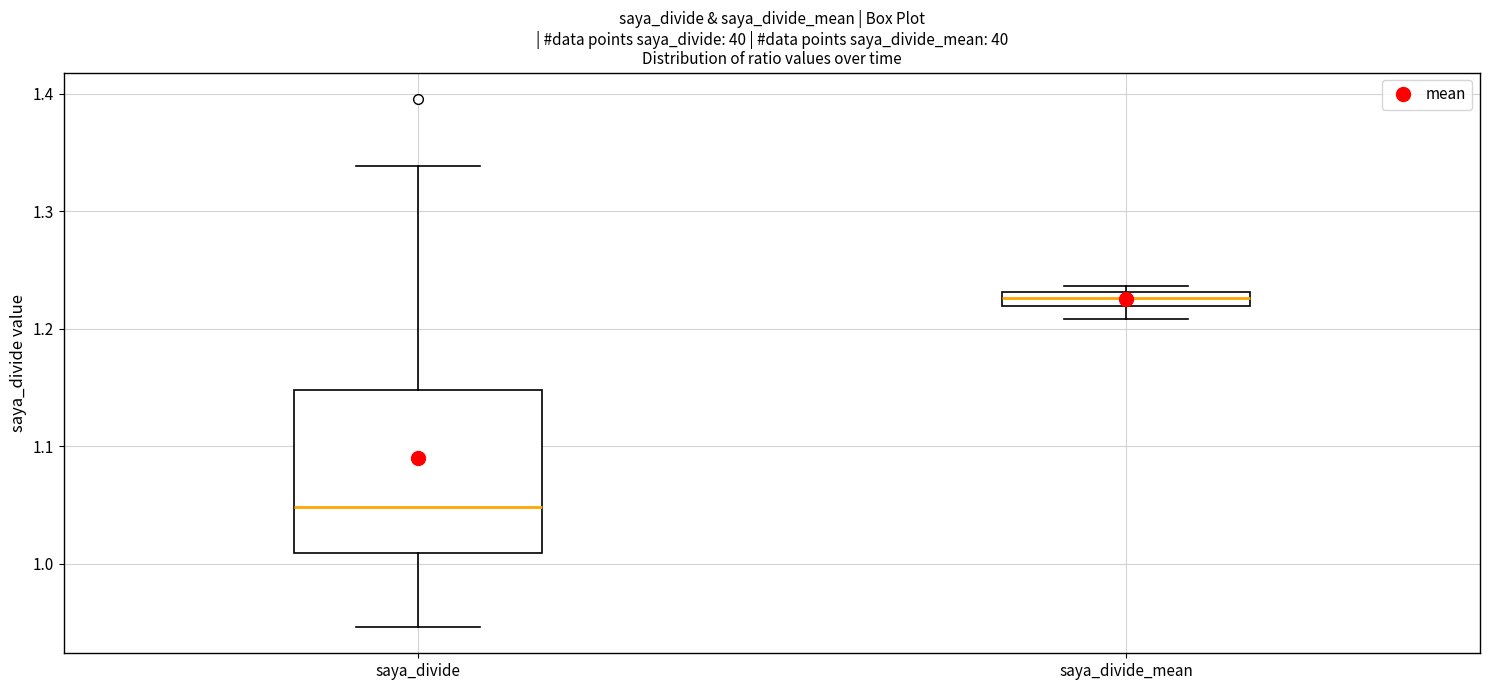

Where is the upper edge of the box for saya_divide on the y-axis? The values are not printed on the chart, so give them approximately, as read against the axis.

1.15